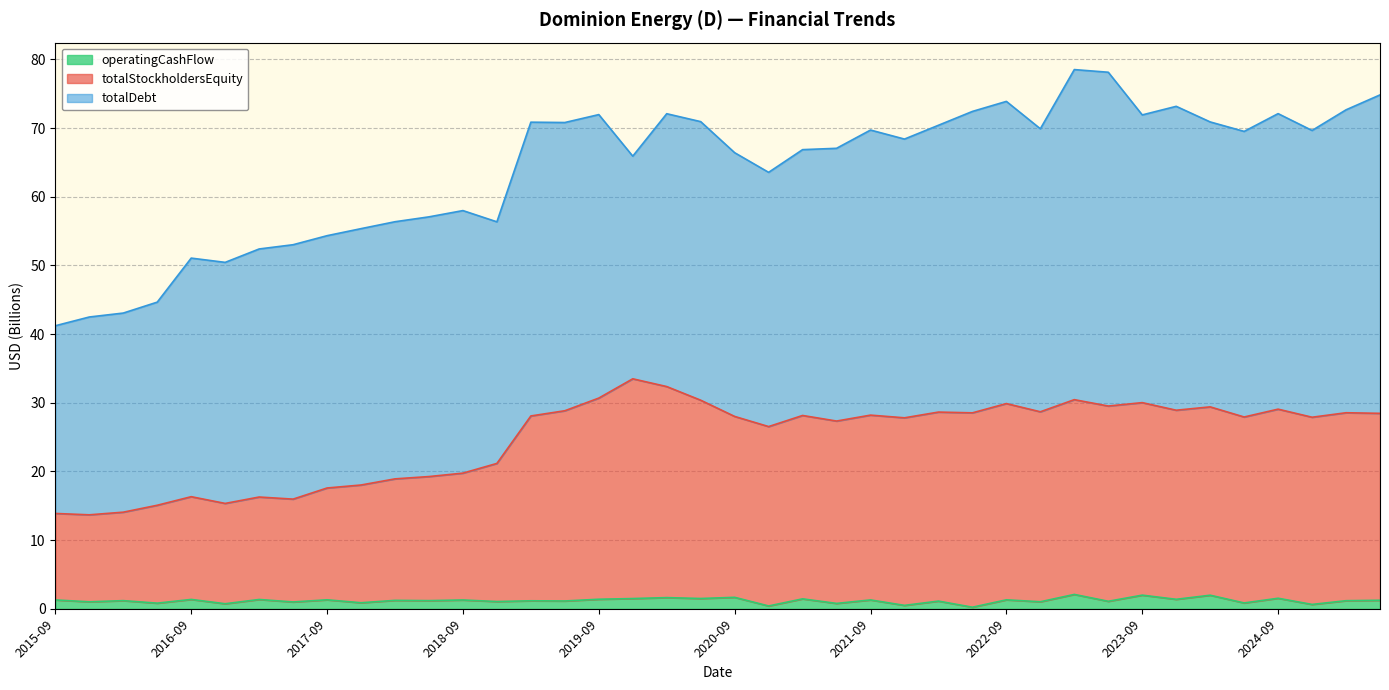

How many values in the totalStockholdersEquity series are below 28?

19